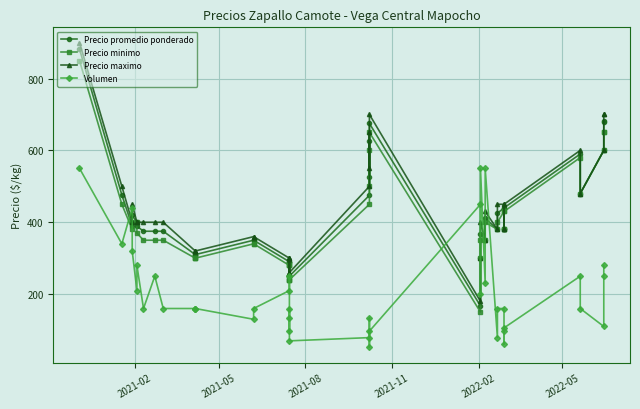

Is the value of Precio maximo at 27 greater than the value of Precio minimo at 20?

No